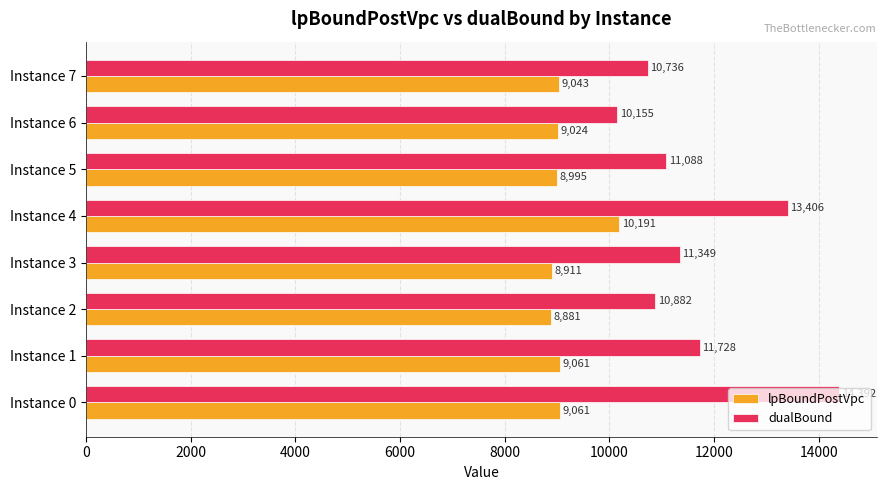

Rank the series by their average value, from lowest to highest.

lpBoundPostVpc, dualBound